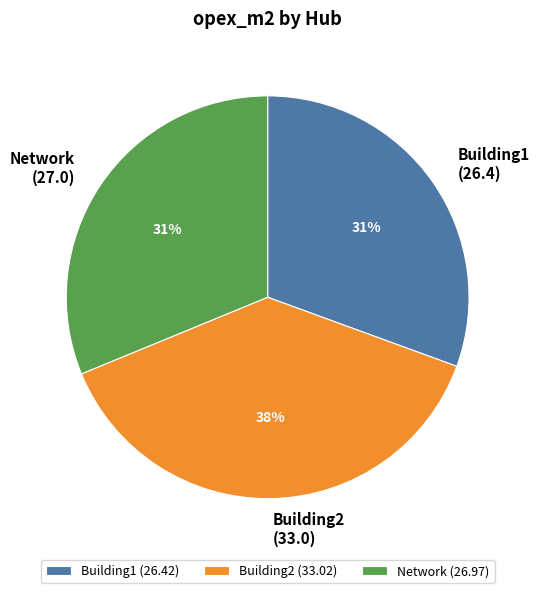

How many segments does this pie chart have?

3